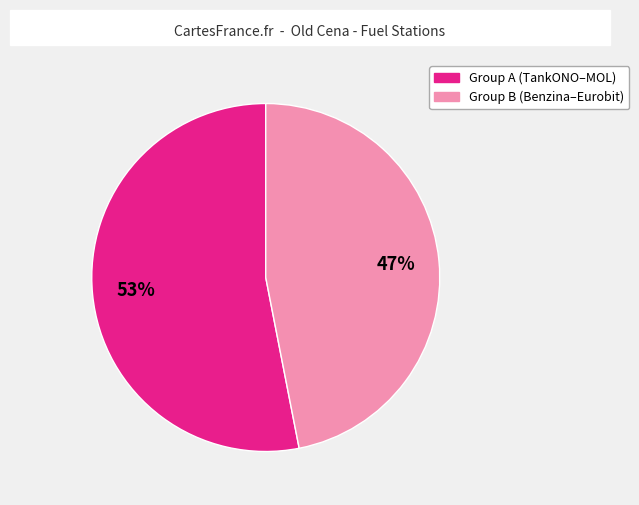

Does any single category account for the majority?

Yes